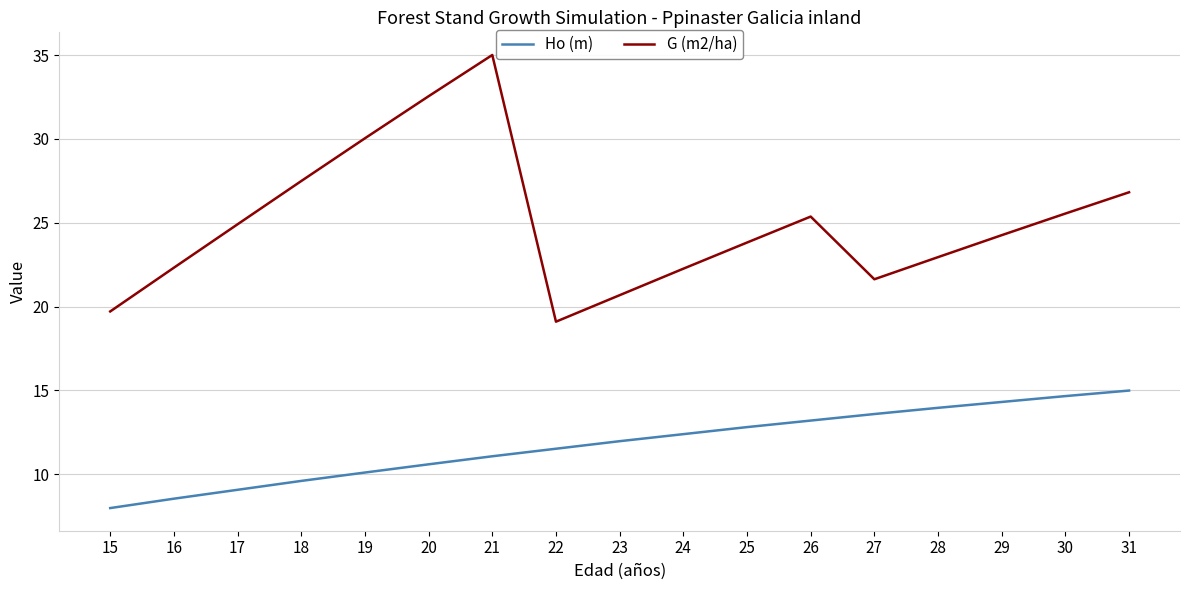

Which series has the largest total across all categories?

G (m2/ha)